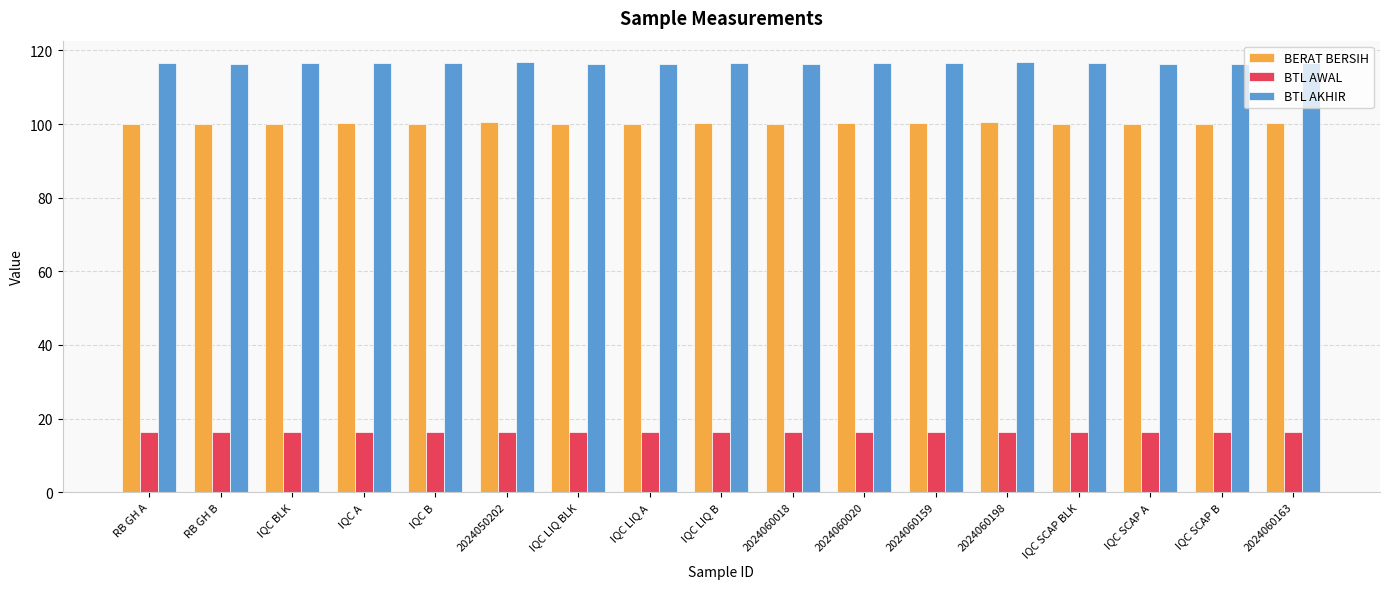

Rank the series at IQC BLK from highest to lowest value.

BTL AKHIR, BERAT BERSIH, BTL AWAL